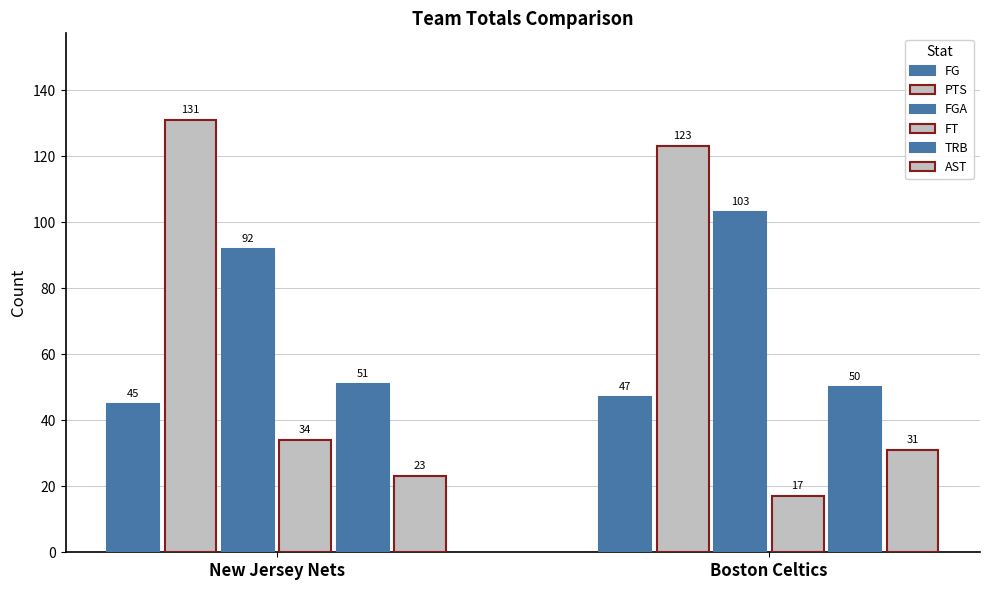

Between New Jersey Nets and Boston Celtics, which is larger?

Boston Celtics